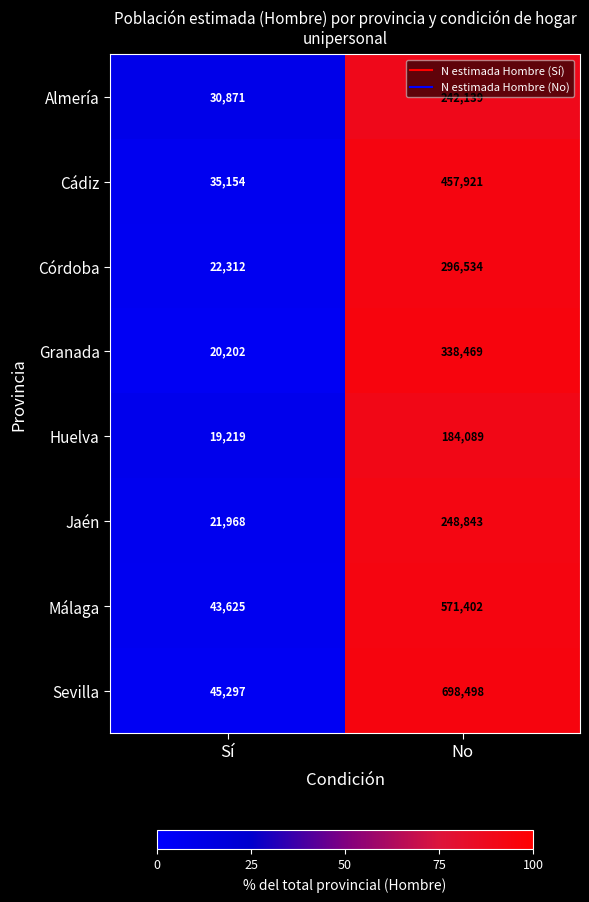

What is the average value of the Cádiz series?

246538